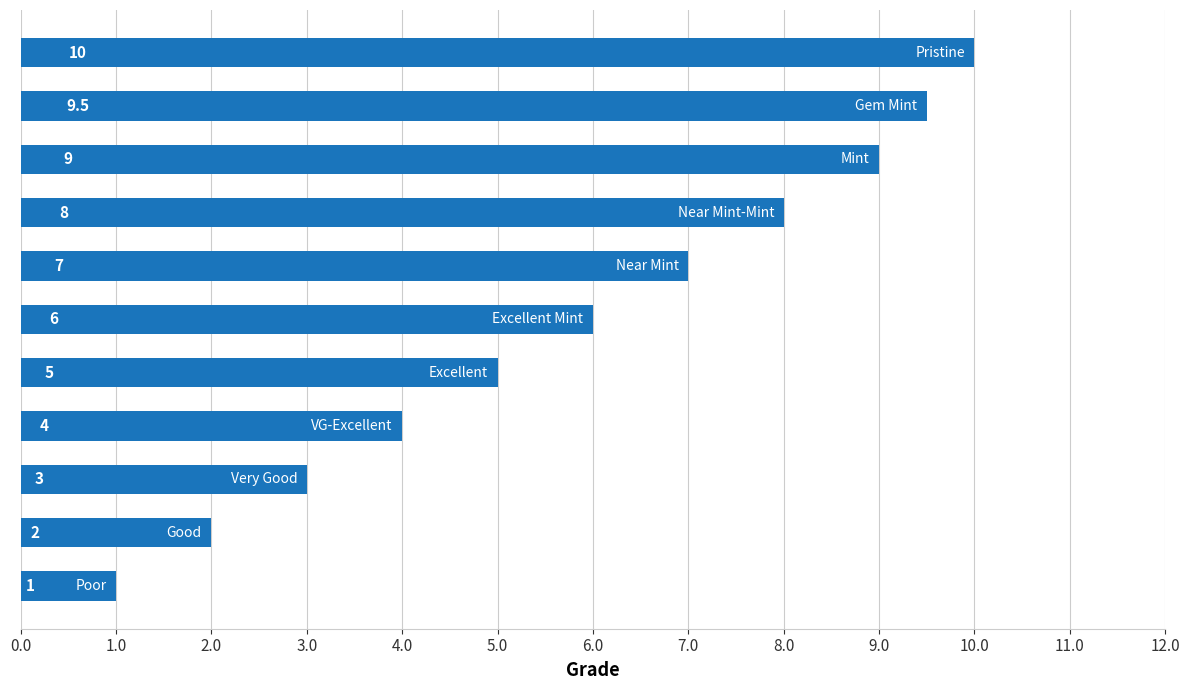

What is the average value?

5.9